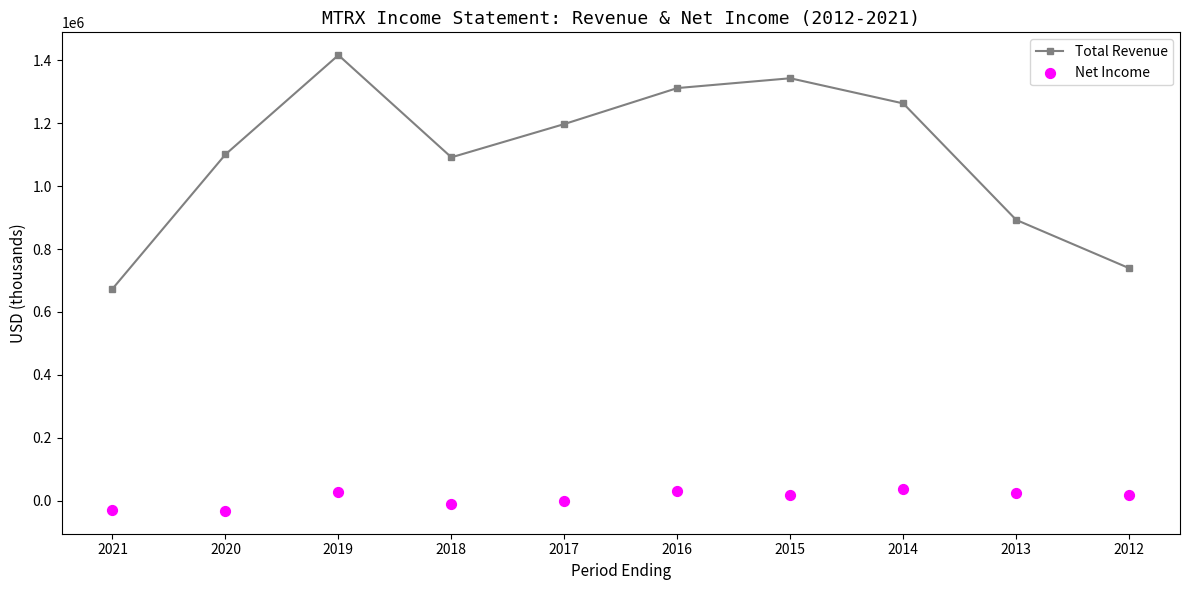

What are all the series names shown in the legend?

Total Revenue, Net Income